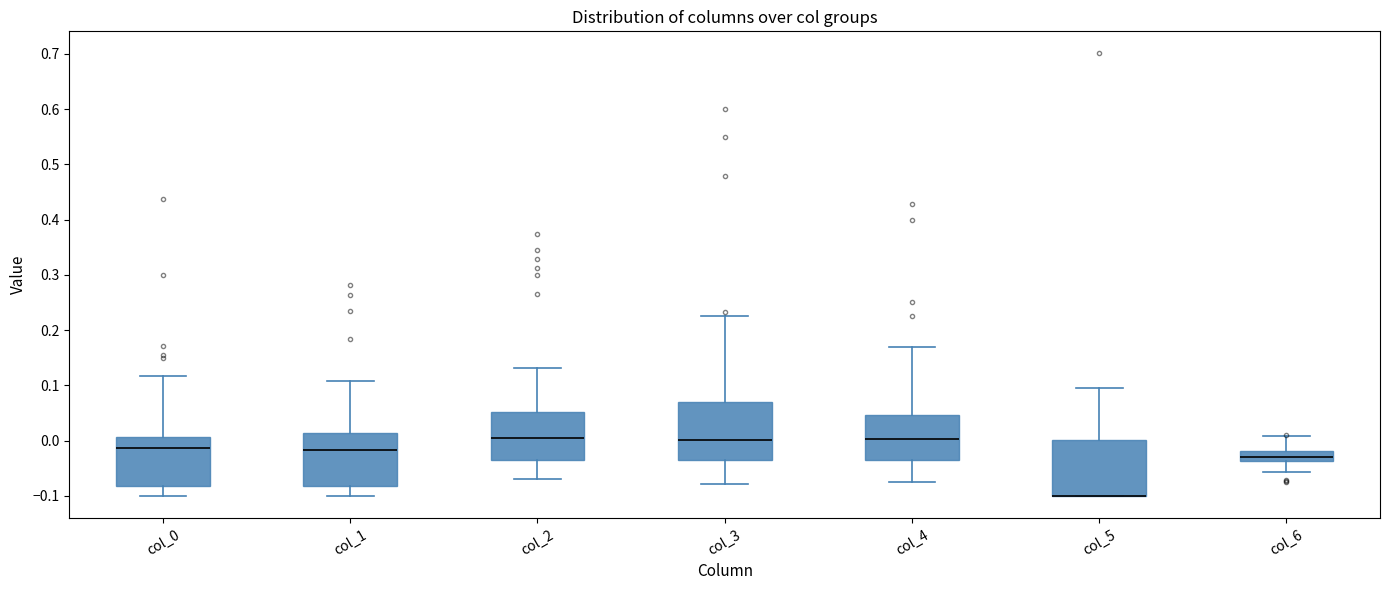

Reading left to right, read every box against the y-axis: the position of its median line, the range the box covers, and the ends of its whiskers. The values are not printed on the chart, so give them approximately, as read against the axis.

col_0: median -0.01, box -0.08 to 0.01, whiskers -0.10 to 0.12
col_1: median -0.02, box -0.08 to 0.01, whiskers -0.10 to 0.11
col_2: median 0.00, box -0.03 to 0.05, whiskers -0.07 to 0.13
col_3: median 0.00, box -0.04 to 0.07, whiskers -0.08 to 0.23
col_4: median 0.00, box -0.03 to 0.05, whiskers -0.07 to 0.17
col_5: median -0.10 (drawn on the box's lower edge), box -0.10 to 0.00, whiskers -0.10 to 0.09
col_6: median -0.03, box -0.04 to -0.02, whiskers -0.06 to 0.01